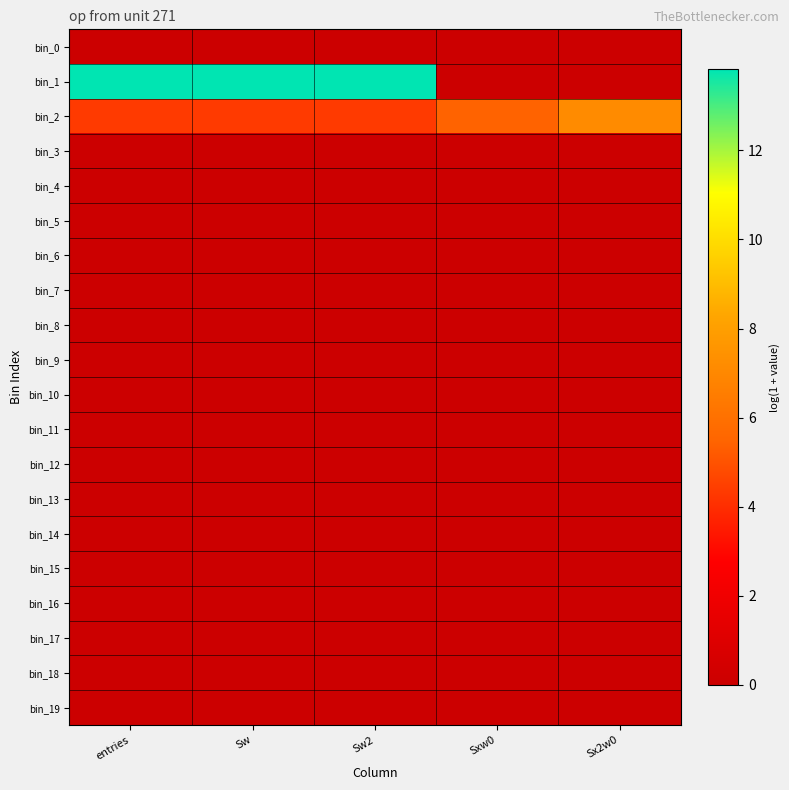

Reading right to left, what are all the values shown in this chart?

bin_0: Sx2w0=0.0	Sxw0=0.0	Sw2=0.0	Sw=0.0	entries=0.0
bin_1: Sx2w0=0.0	Sxw0=0.0	Sw2=13.8	Sw=13.8	entries=13.8
bin_2: Sx2w0=7.2	Sxw0=5.5	Sw2=4.4	Sw=4.4	entries=4.4
bin_3: Sx2w0=0.0	Sxw0=0.0	Sw2=0.0	Sw=0.0	entries=0.0
bin_4: Sx2w0=0.0	Sxw0=0.0	Sw2=0.0	Sw=0.0	entries=0.0
bin_5: Sx2w0=0.0	Sxw0=0.0	Sw2=0.0	Sw=0.0	entries=0.0
bin_6: Sx2w0=0.0	Sxw0=0.0	Sw2=0.0	Sw=0.0	entries=0.0
bin_7: Sx2w0=0.0	Sxw0=0.0	Sw2=0.0	Sw=0.0	entries=0.0
bin_8: Sx2w0=0.0	Sxw0=0.0	Sw2=0.0	Sw=0.0	entries=0.0
bin_9: Sx2w0=0.0	Sxw0=0.0	Sw2=0.0	Sw=0.0	entries=0.0
bin_10: Sx2w0=0.0	Sxw0=0.0	Sw2=0.0	Sw=0.0	entries=0.0
bin_11: Sx2w0=0.0	Sxw0=0.0	Sw2=0.0	Sw=0.0	entries=0.0
bin_12: Sx2w0=0.0	Sxw0=0.0	Sw2=0.0	Sw=0.0	entries=0.0
bin_13: Sx2w0=0.0	Sxw0=0.0	Sw2=0.0	Sw=0.0	entries=0.0
bin_14: Sx2w0=0.0	Sxw0=0.0	Sw2=0.0	Sw=0.0	entries=0.0
bin_15: Sx2w0=0.0	Sxw0=0.0	Sw2=0.0	Sw=0.0	entries=0.0
bin_16: Sx2w0=0.0	Sxw0=0.0	Sw2=0.0	Sw=0.0	entries=0.0
bin_17: Sx2w0=0.0	Sxw0=0.0	Sw2=0.0	Sw=0.0	entries=0.0
bin_18: Sx2w0=0.0	Sxw0=0.0	Sw2=0.0	Sw=0.0	entries=0.0
bin_19: Sx2w0=0.0	Sxw0=0.0	Sw2=0.0	Sw=0.0	entries=0.0